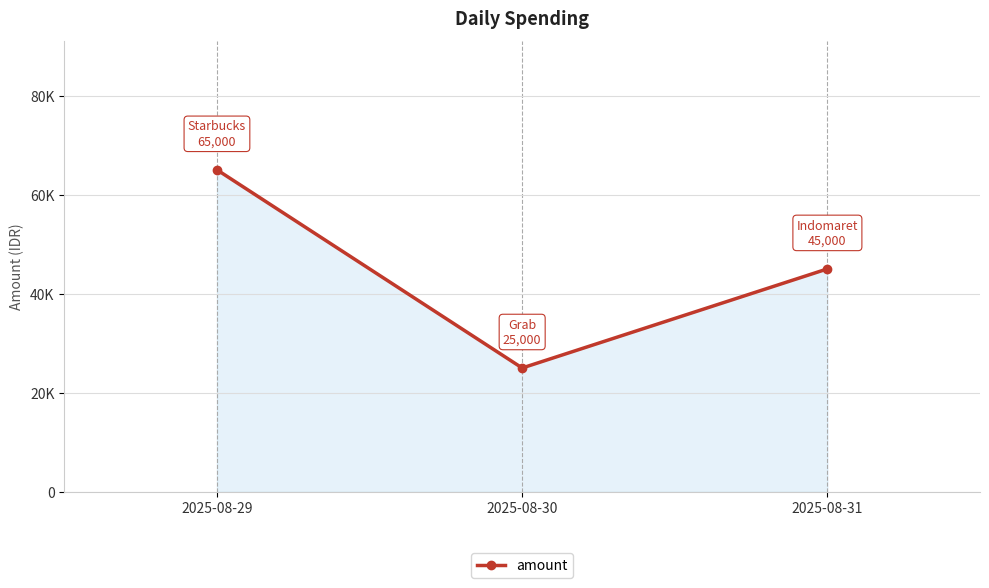

Does the chart have visible grid lines?

Yes